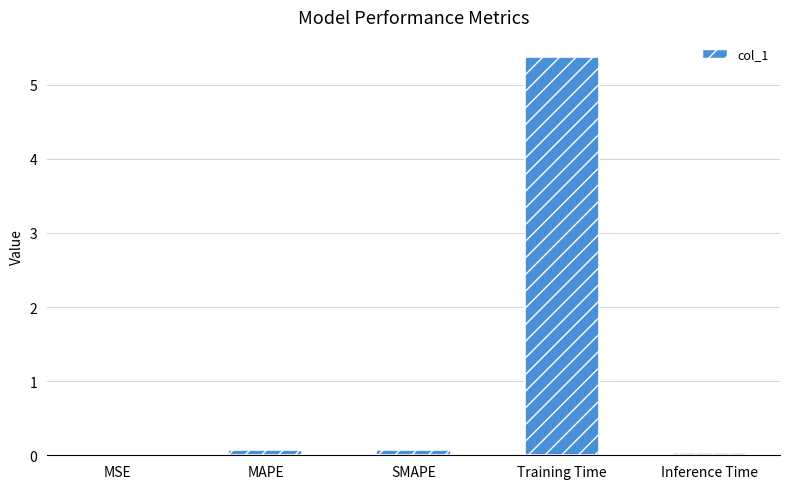

The value at Training Time is 5.4. True or false?

True